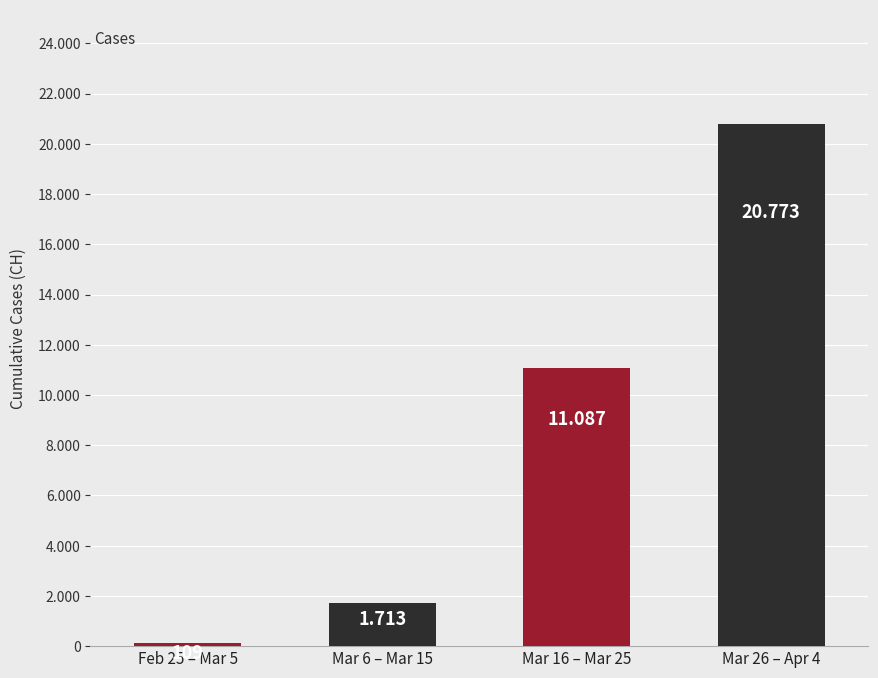

What is the change in value from Feb 25 – Mar 5 to Mar 6 – Mar 15?

+1604